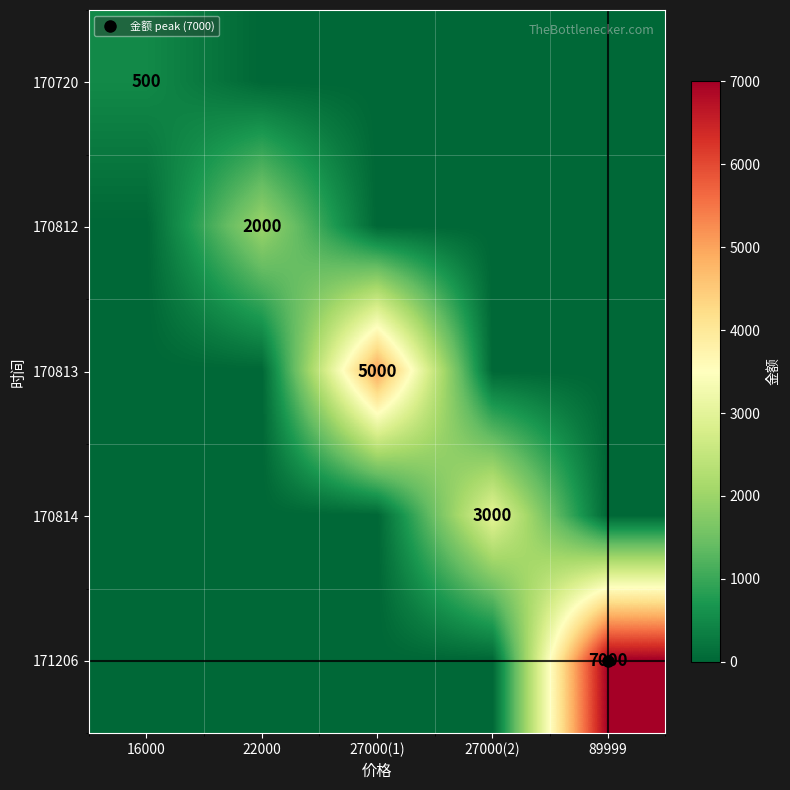

What is the average value of the 171206 series?

1400.0